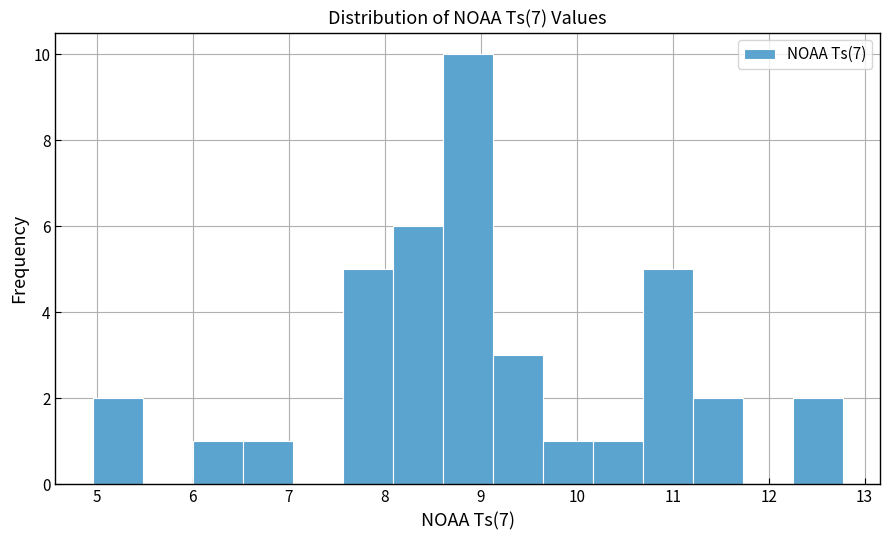

Which range on the x-axis has the tallest bar?

8.6 to 9.1